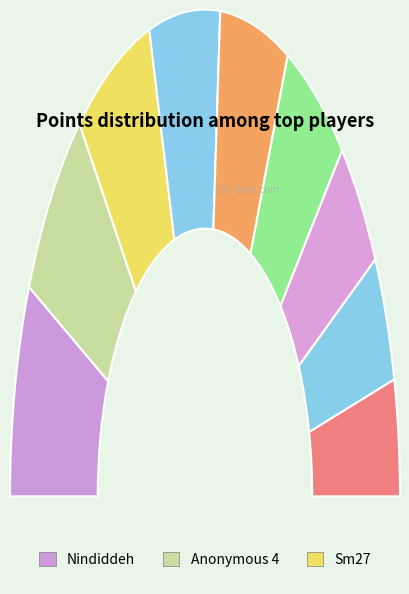

Which slice is the smallest?

Switchmaster